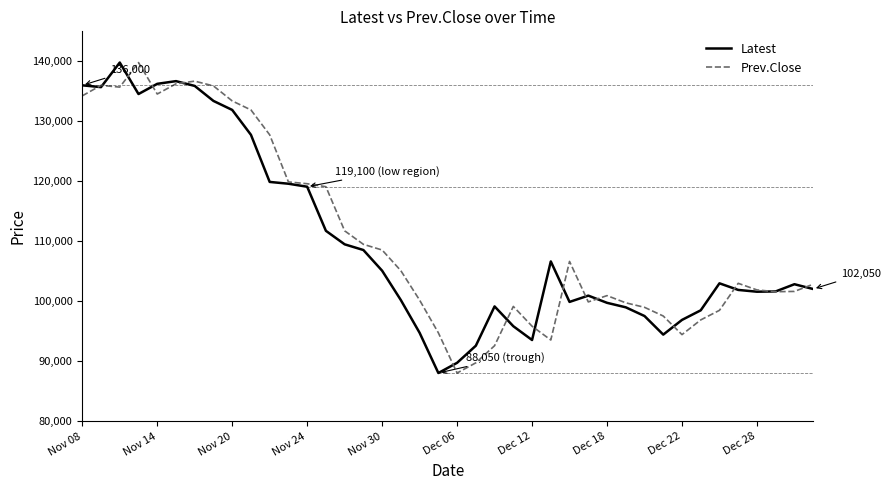

Where is Latest nearest to the value 113925?

13